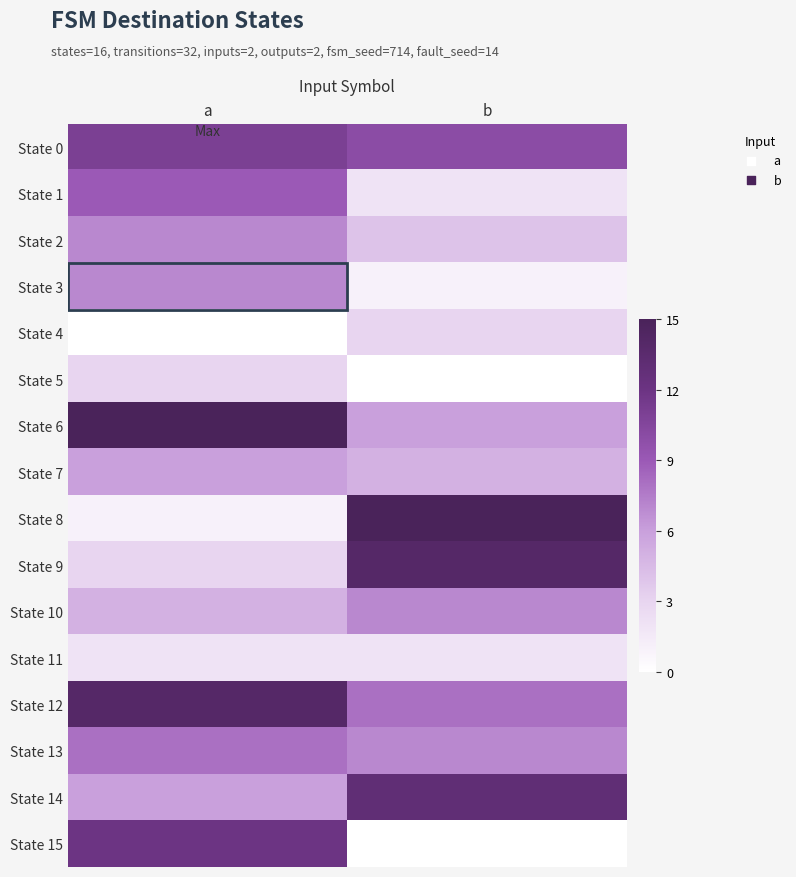

What is the total value across all series at a?

109